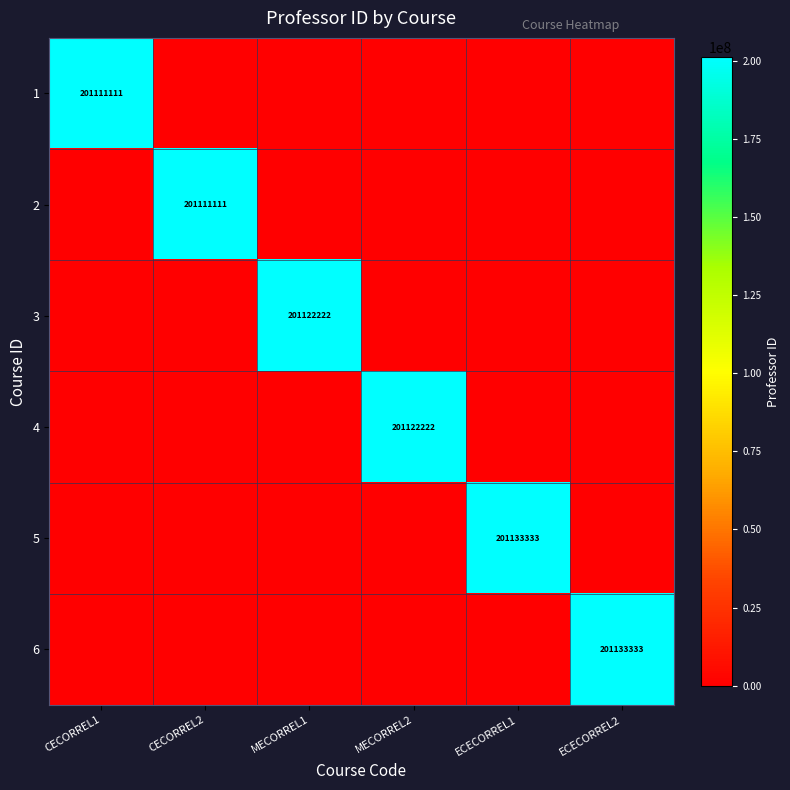

Is it true that 2 equals 95723905 at CECORREL2?

False